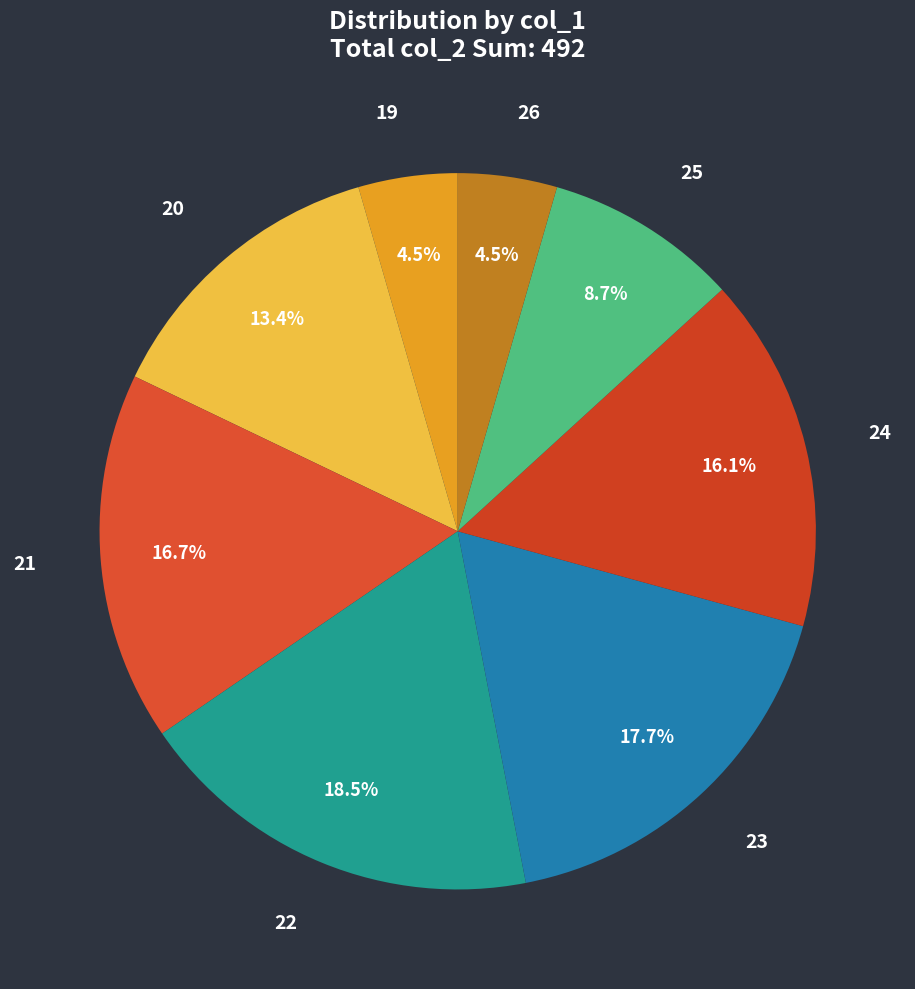

How many segments does this pie chart have?

8